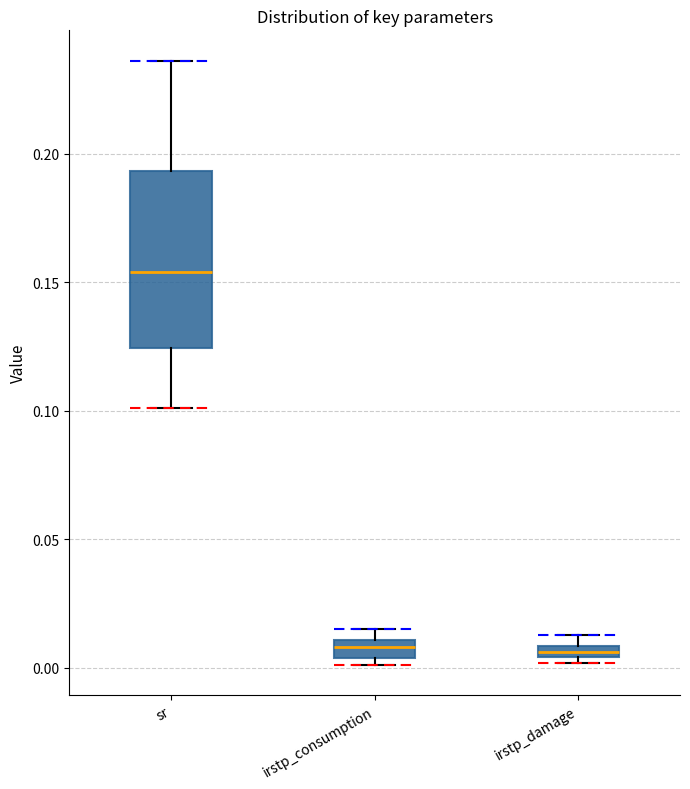

Comparing the boxes themselves (not the whiskers), which one is the tallest?

sr